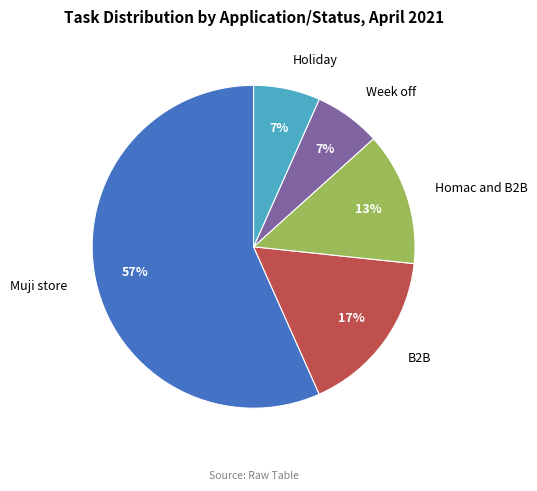

True or false: Homac and B2B accounts for 8% of the total.

False